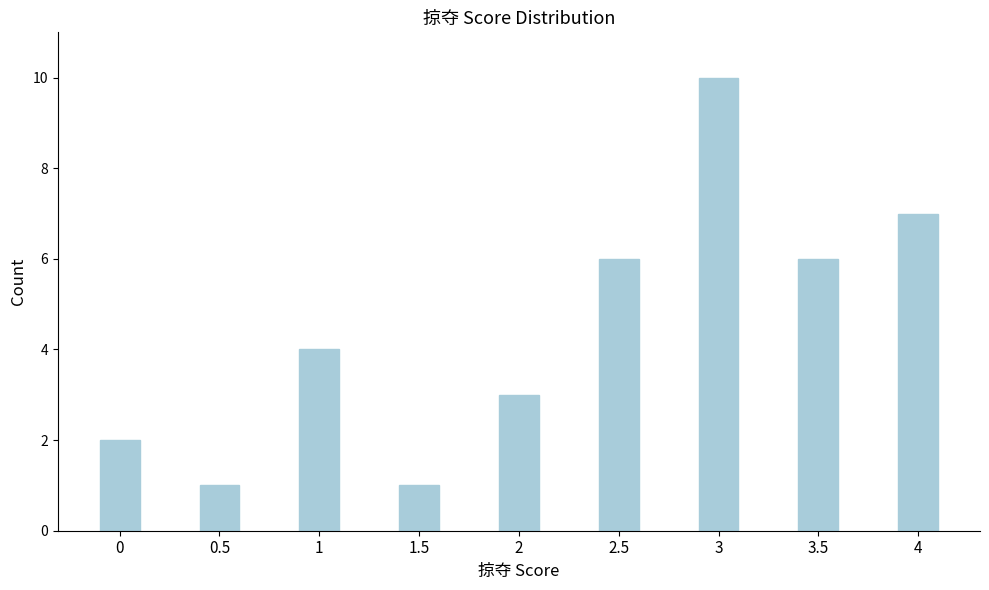

Reading right to left, transcribe all the data shown in this chart.

4=7	3.5=6	3=10	2.5=6	2=3	1.5=1	1=4	0.5=1	0=2